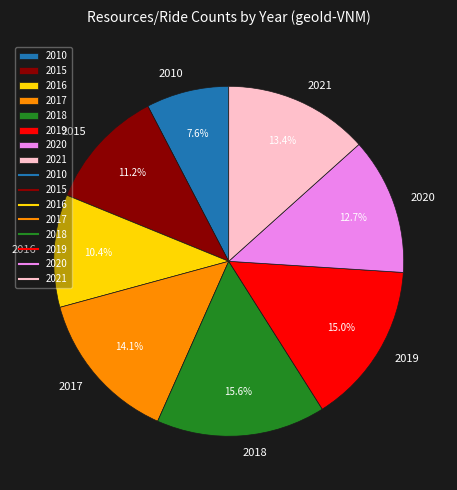

To the nearest percent, what portion does 2020 represent?

13%